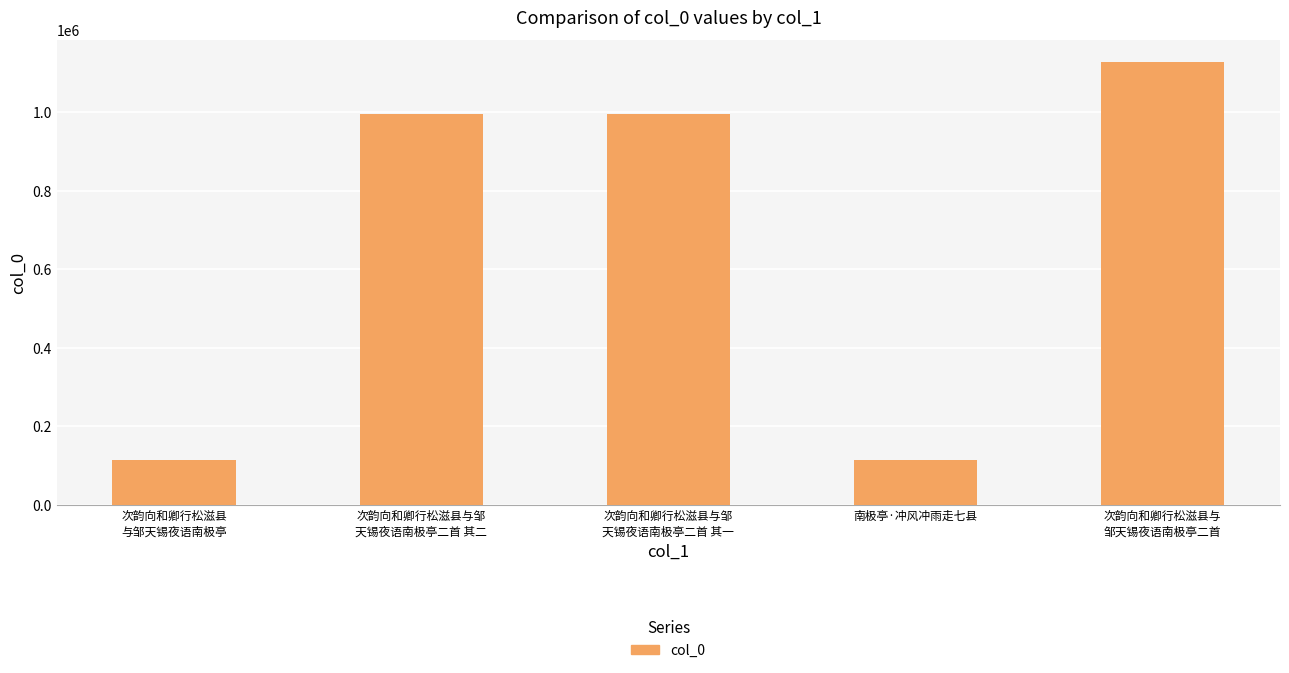

What is the difference between the second highest and minimum values?

882070